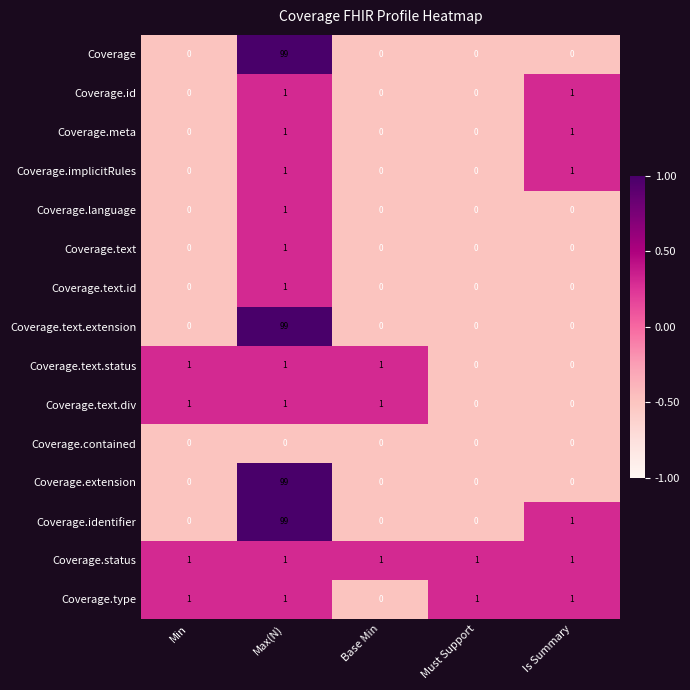

Which series has the largest total across all categories?

Coverage.identifier